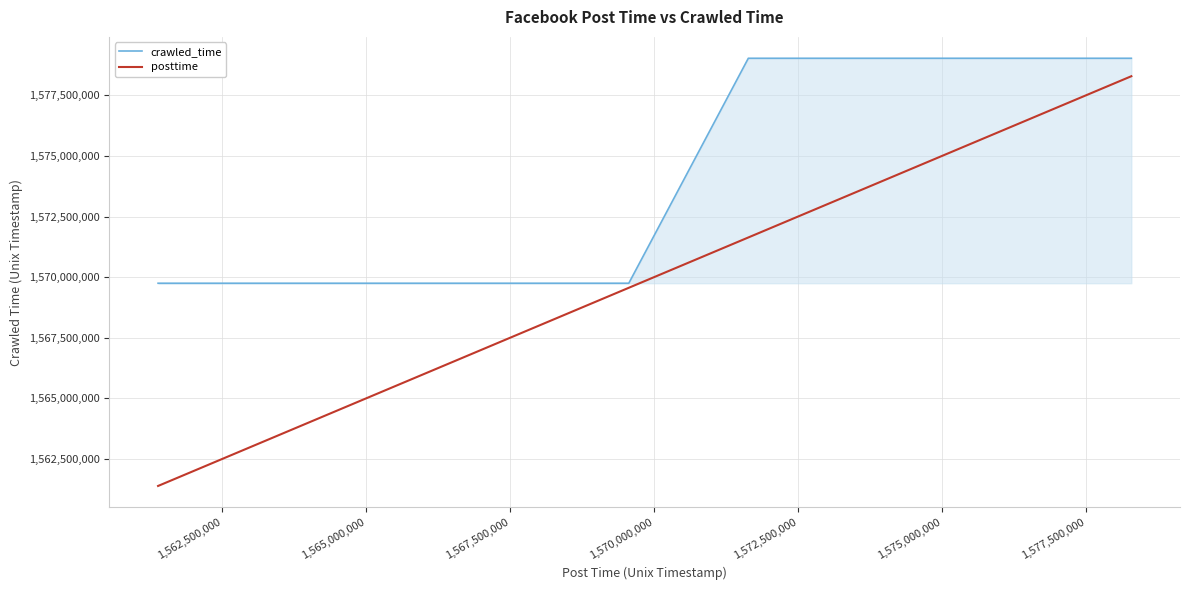

Which series has the largest range (max minus min)?

posttime